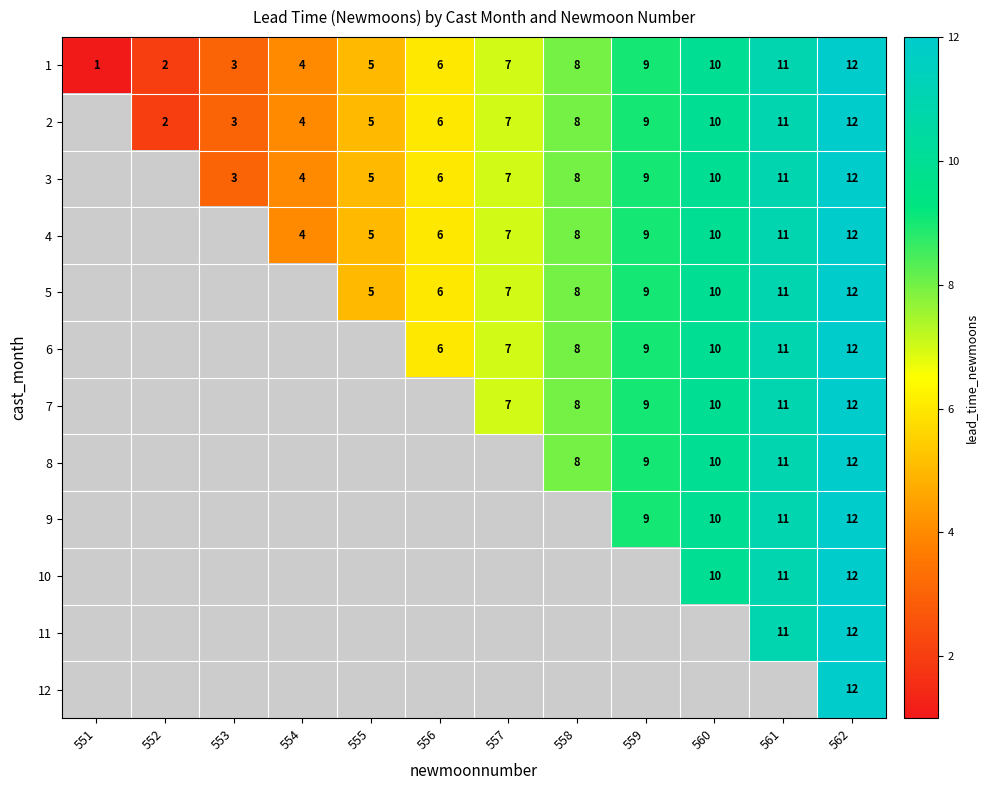

True or false: 9 has a value of 3.8 at 560.

False